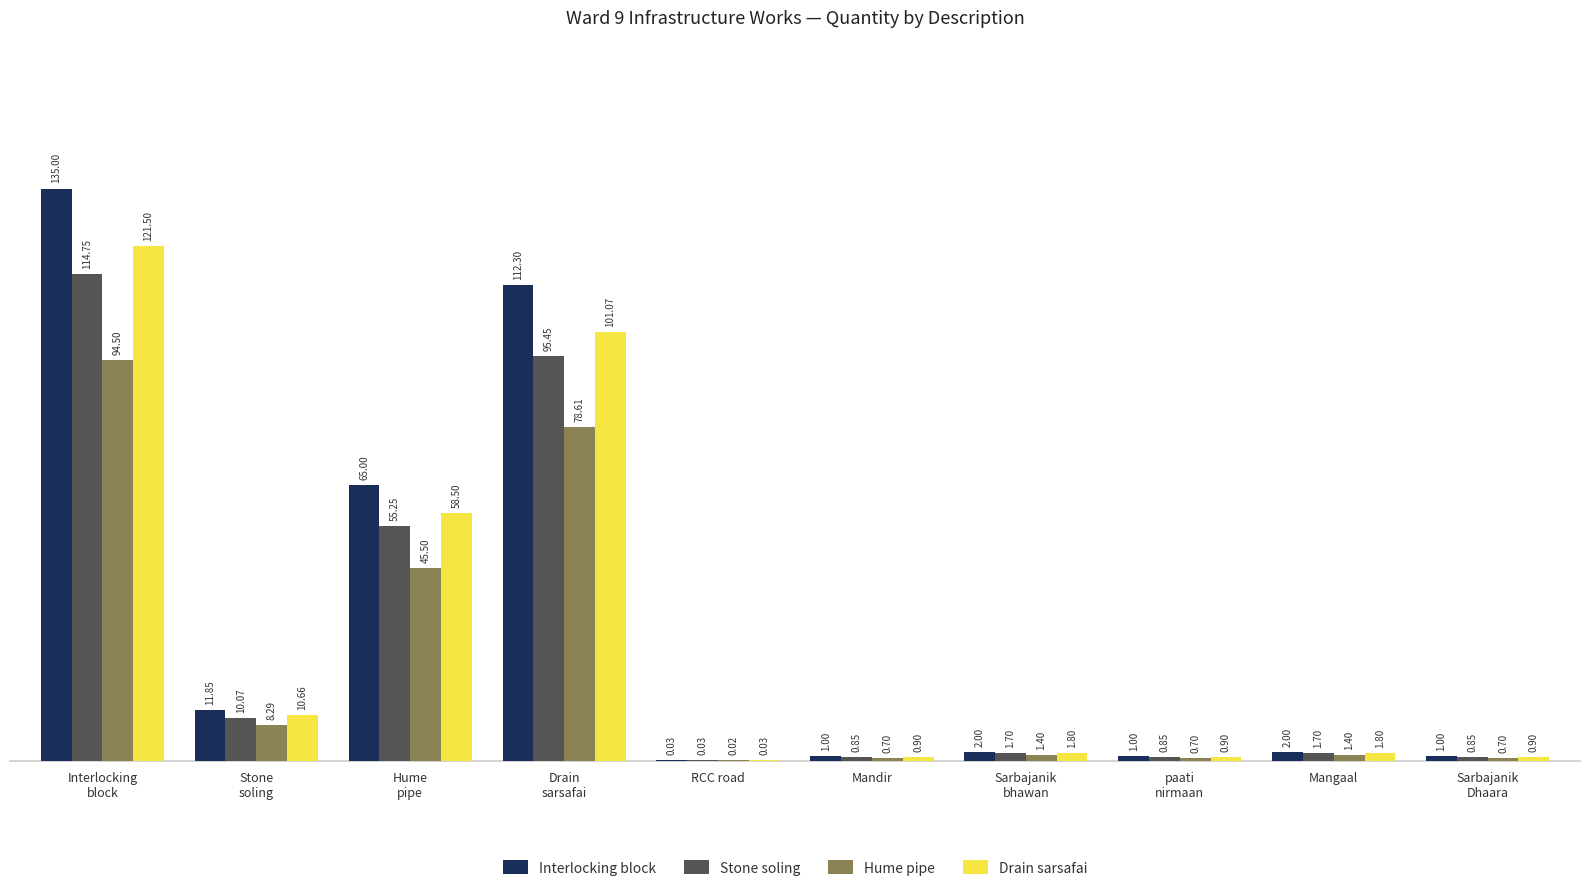

At which label is Drain sarsafai closest to 60?

Hume
pipe